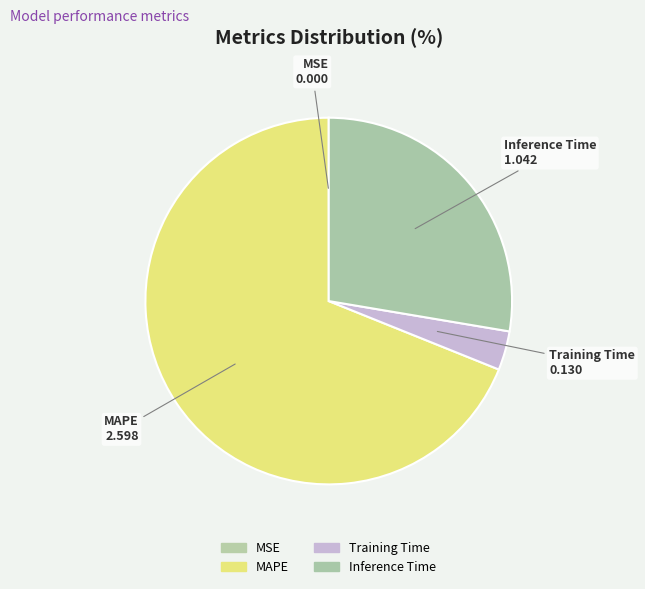

Is the sum of MAPE and Training Time greater than half?

Yes